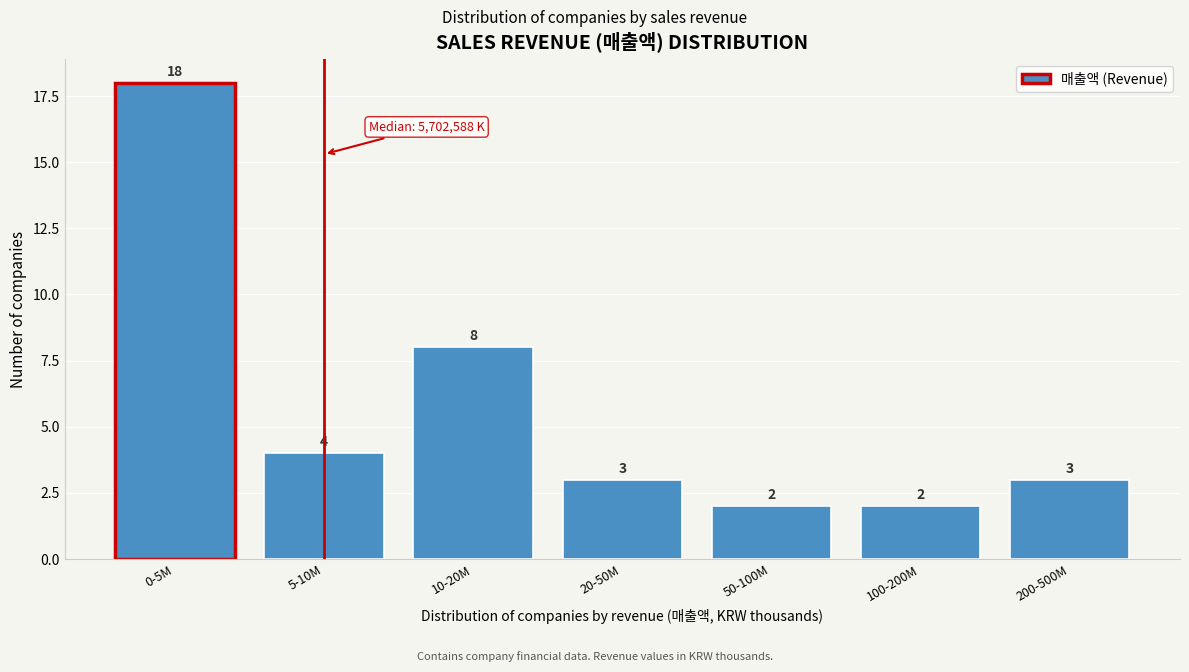

Reading left to right, extract all data points from this chart.

18	4	8	3	2	2	3